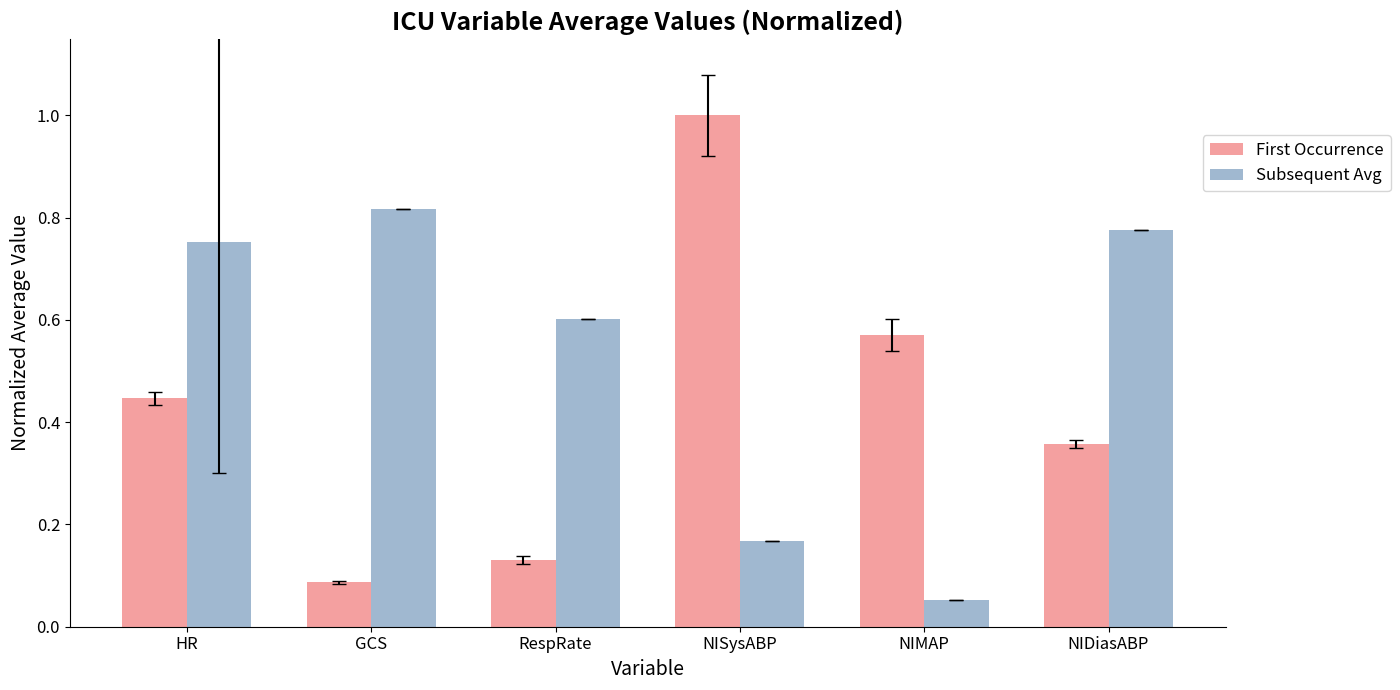

How many bars are there in each group?

2